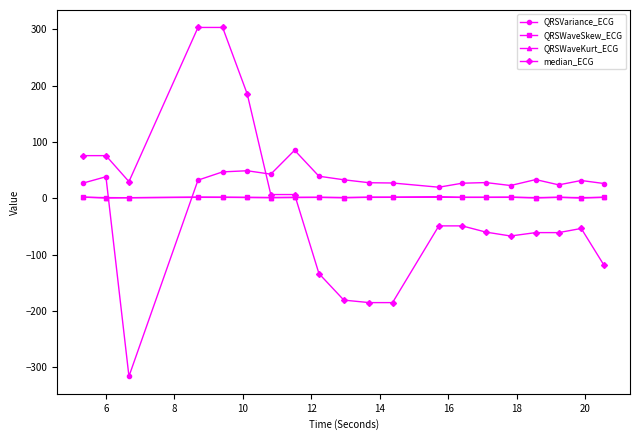

What is the value of the QRSVariance_ECG point at the 12th from the left?

27.2